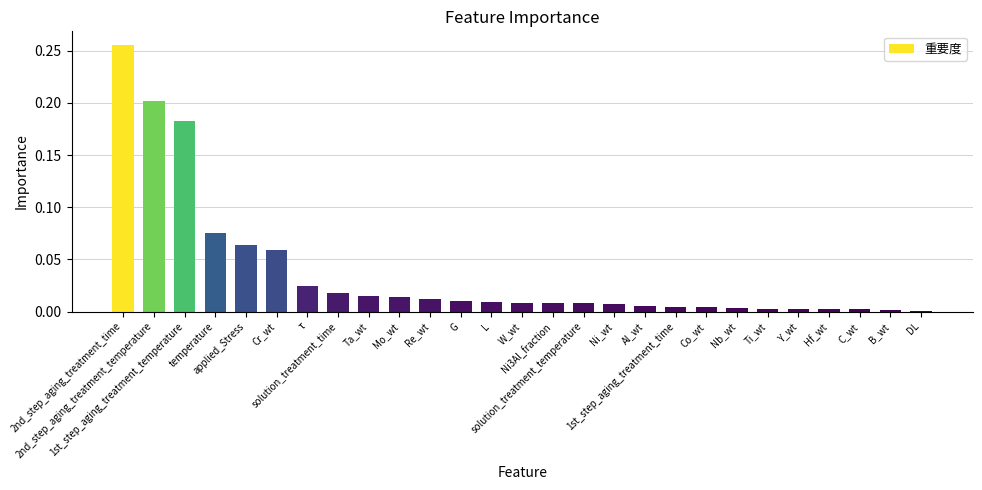

What is the sum of all values?

1.0